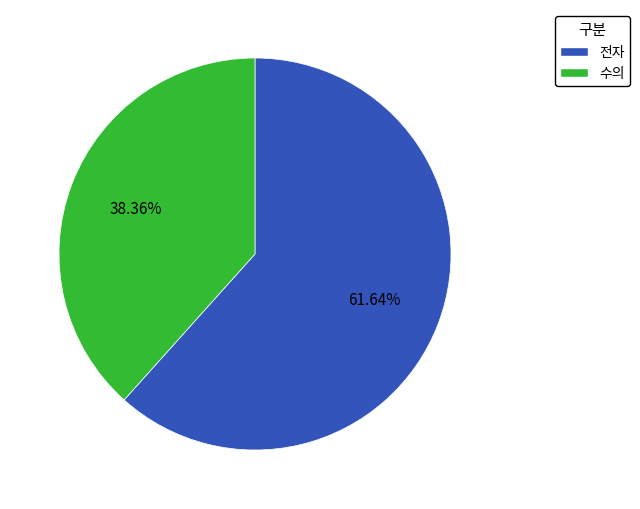

What percentage is the 수의 slice, to the nearest percent?

38%